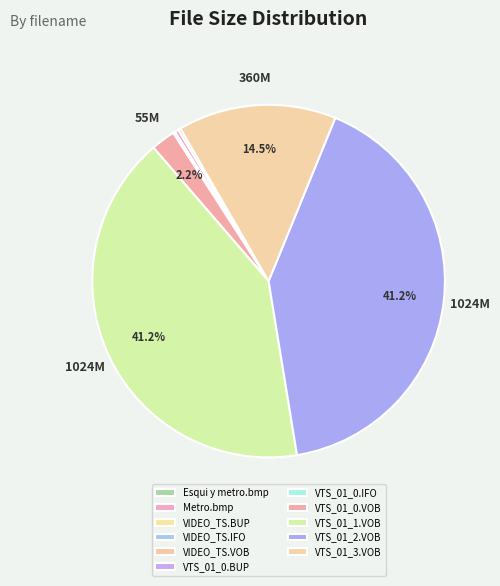

What is the largest slice in the pie chart?

VTS_01_1.VOB